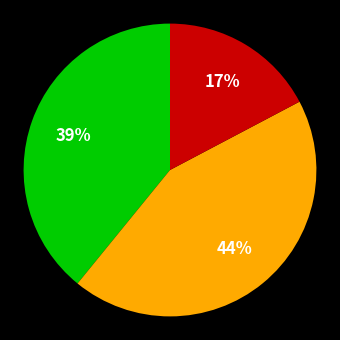

To the nearest percent, what is the average slice percentage?

33%